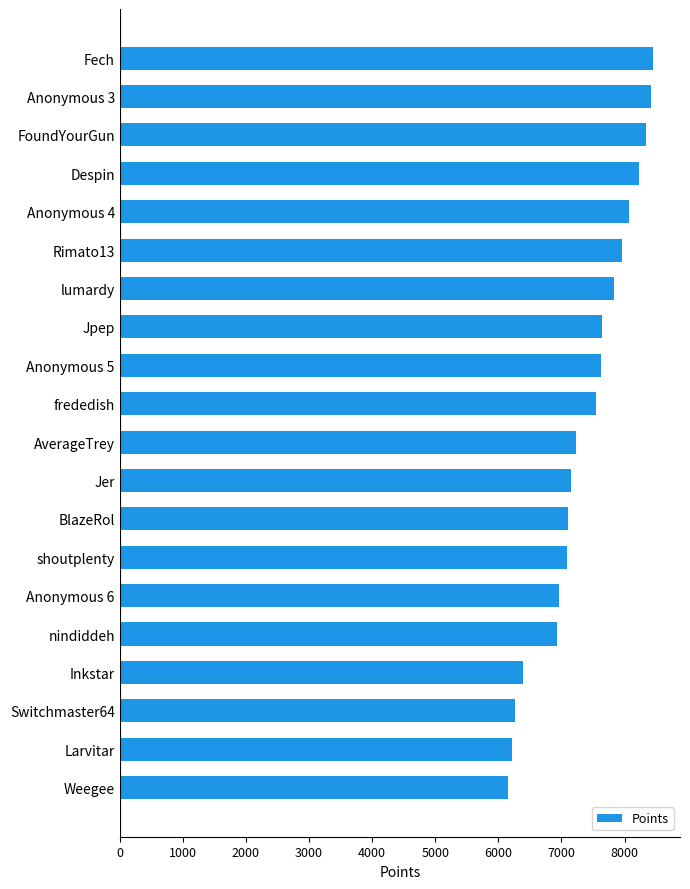

What is the change in value from Switchmaster64 to Rimato13?

+1695